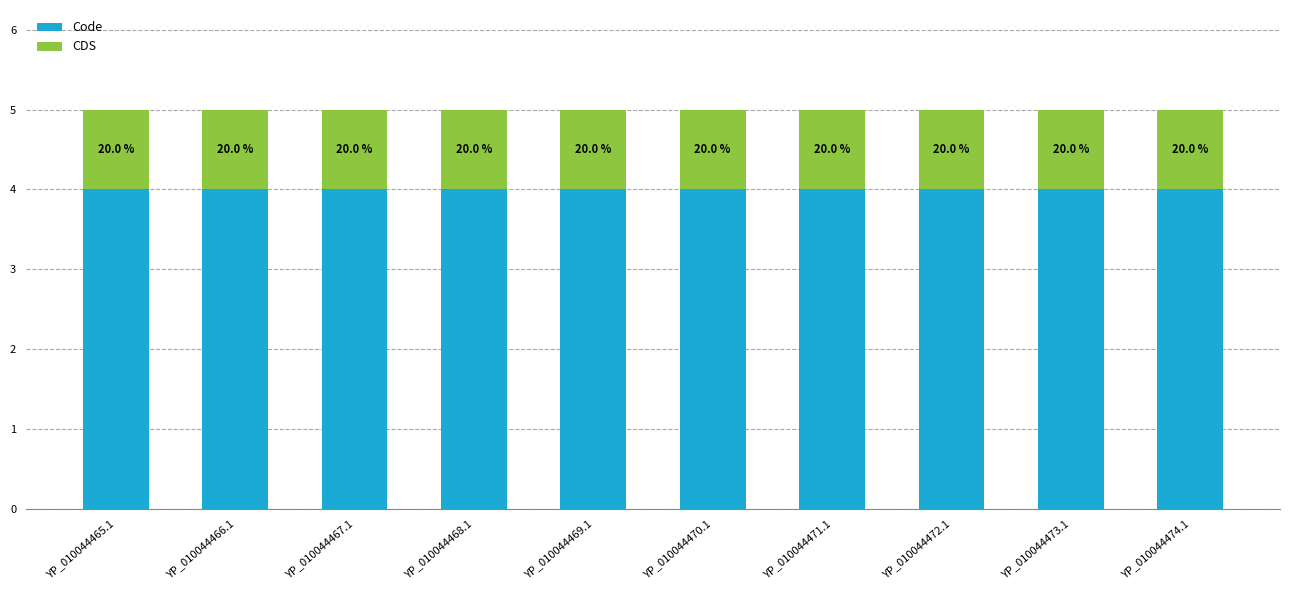

At how many categories does at least one series exceed 1?

10